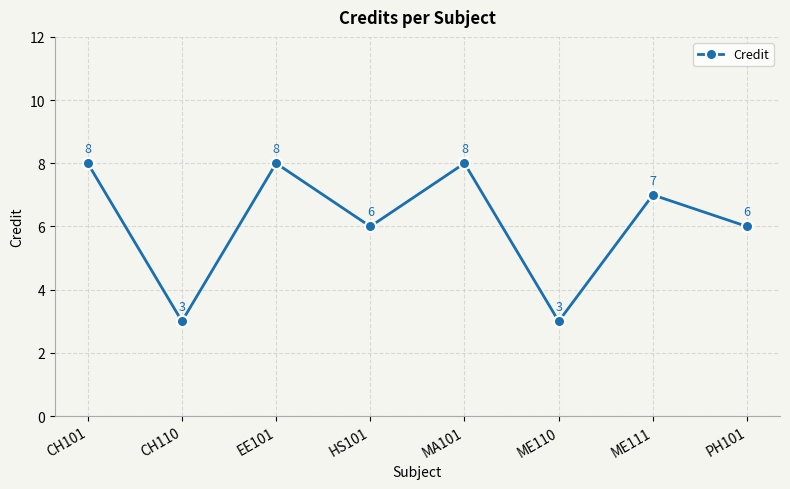

Does the chart display data point markers on the line(s)?

Yes